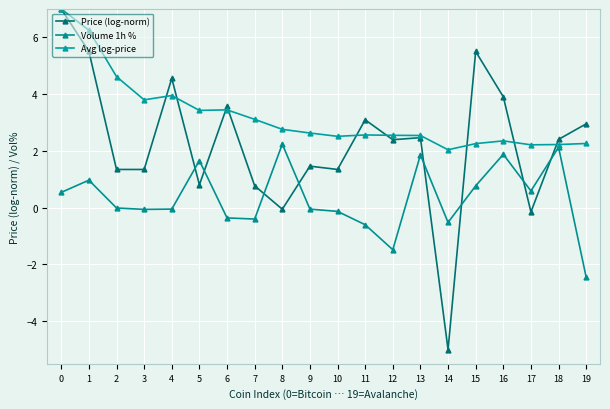

Count the number of categories in the chart.

20